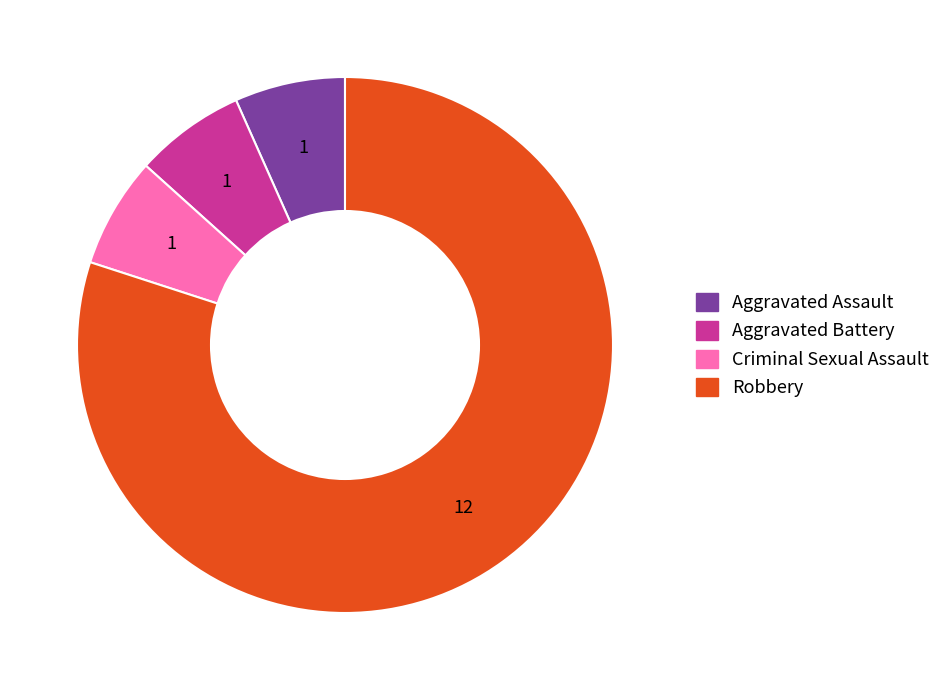

True or false: Aggravated Assault accounts for 7% of the total.

True